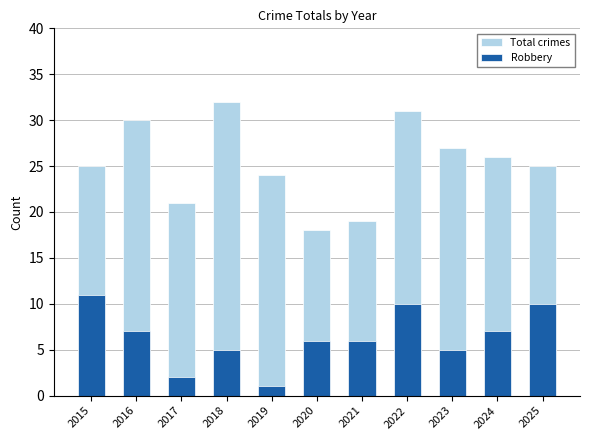

Reading left to right, transcribe all the data shown in this chart.

Total crimes: 25	30	21	32	24	18	19	31	27	26	25
Robbery: 11	7	2	5	1	6	6	10	5	7	10